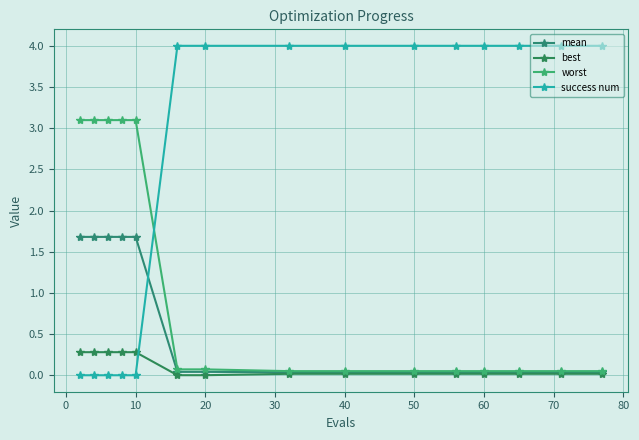

How many distinct data groups are displayed?

4